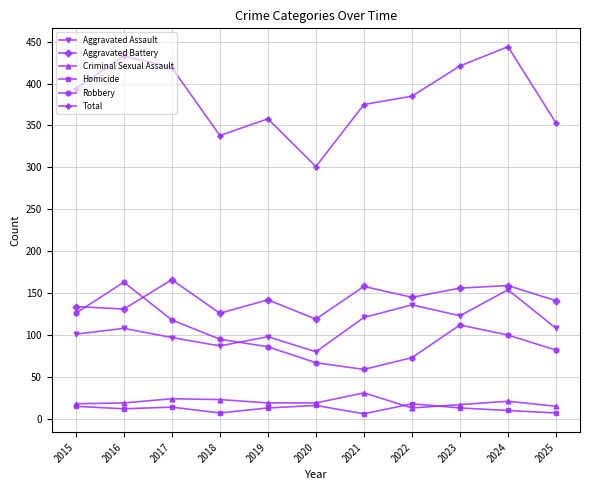

Which series changed the most between 2019 and 2024?

Total